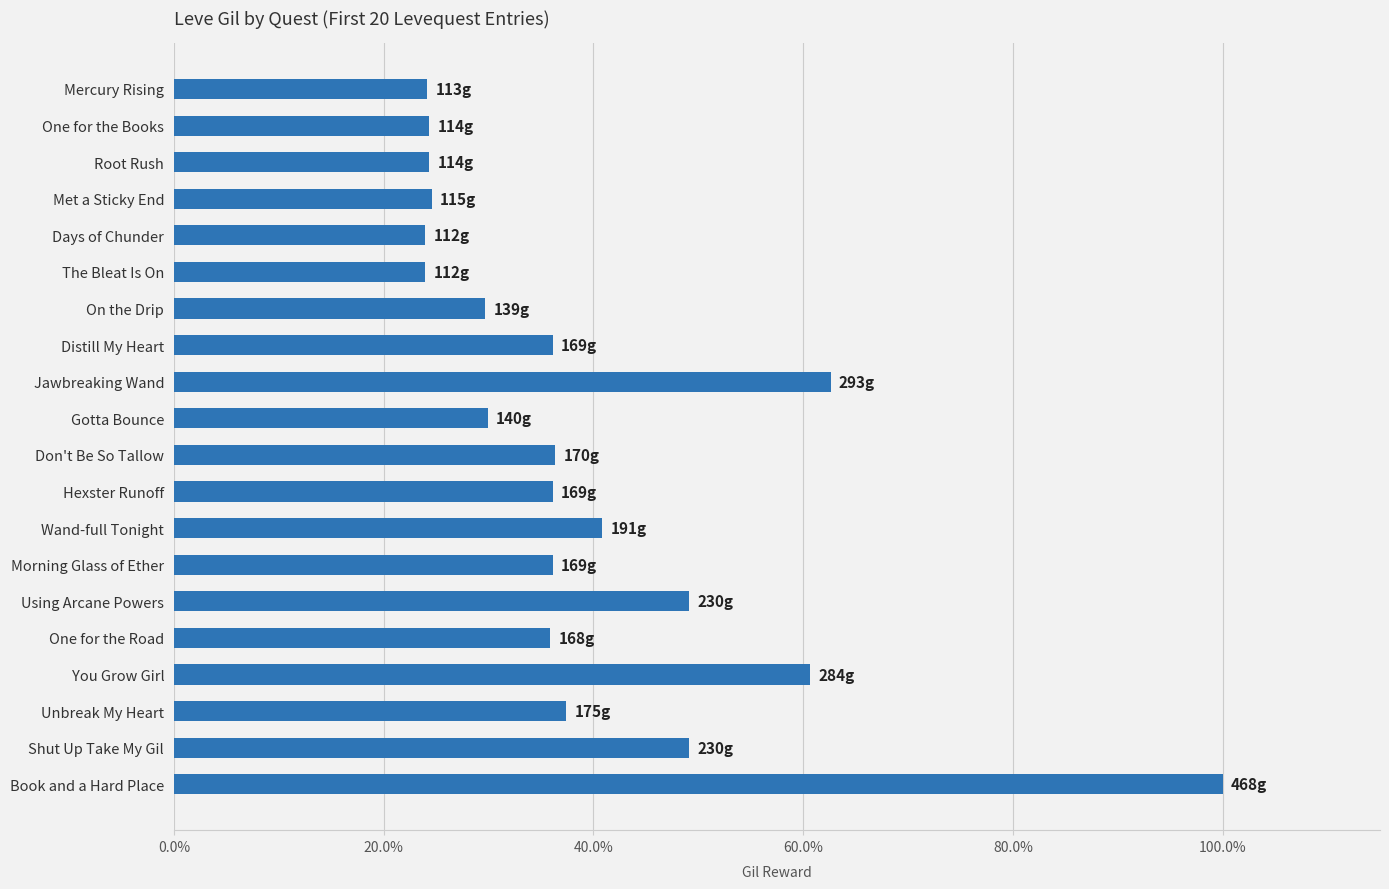

True or false: the data shows 13.4 at Mercury Rising.

False